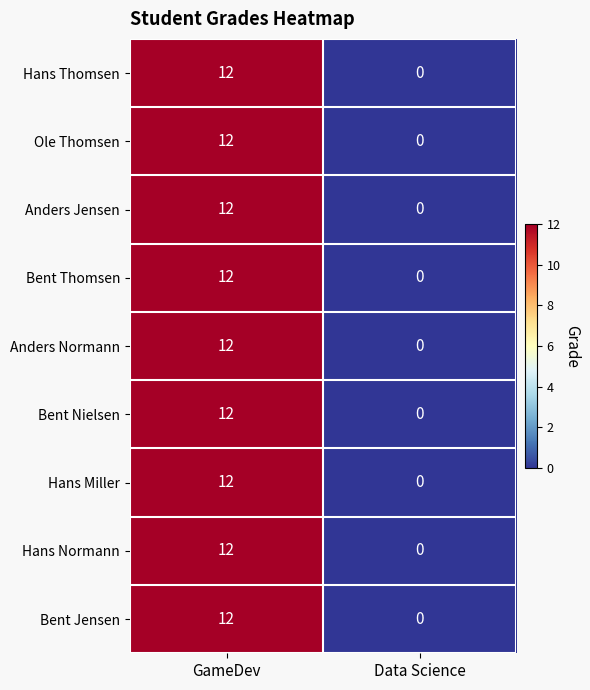

Rank the categories by Bent Thomsen value from highest to lowest.

GameDev, Data Science